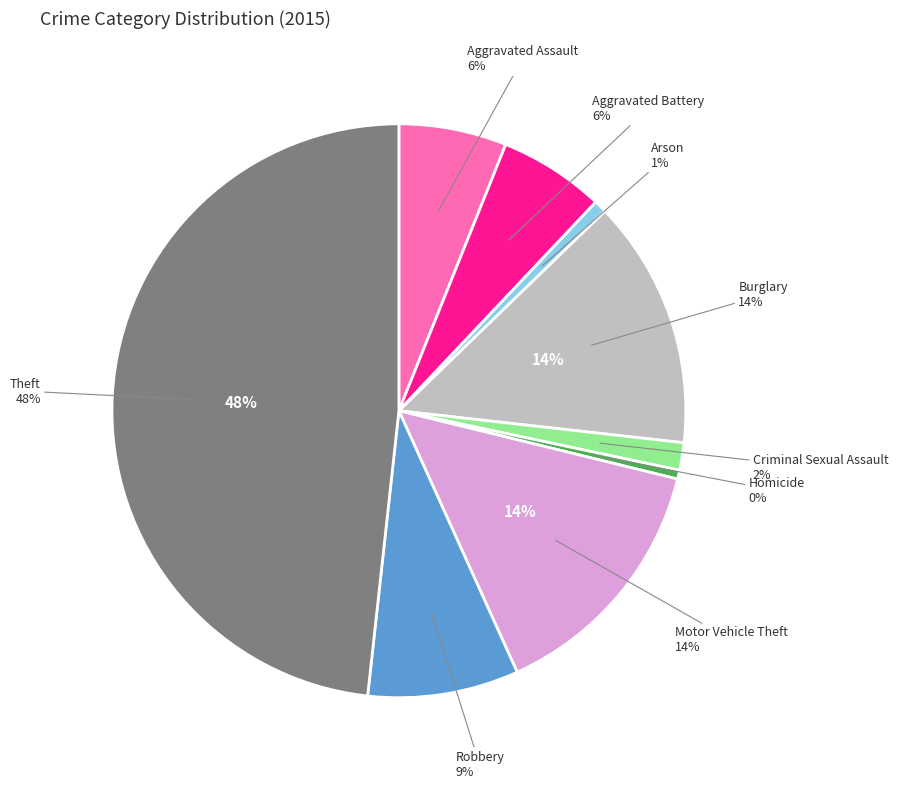

The Motor Vehicle Theft slice represents 3% of the pie. True or false?

False